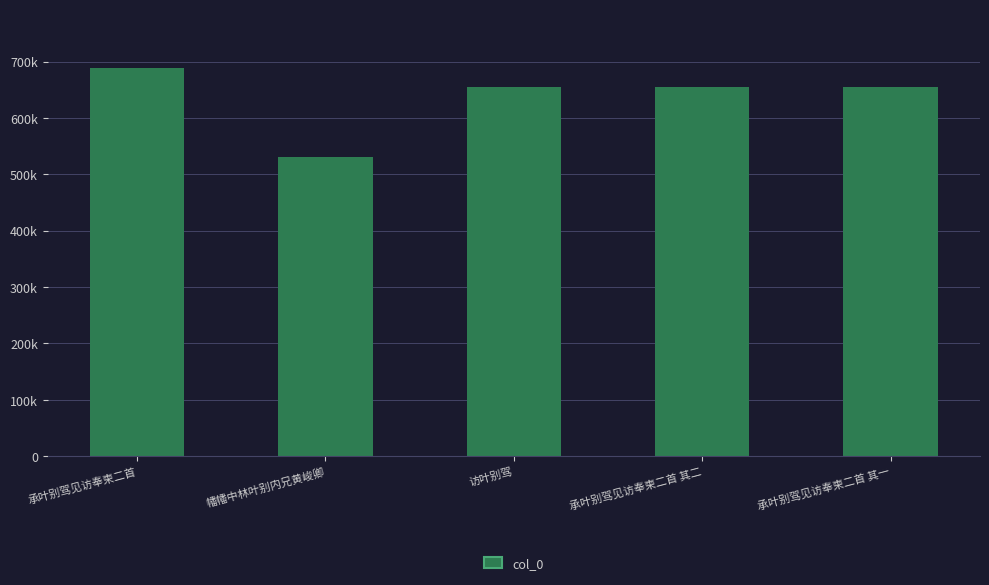

What is the label of the 3rd bar from the right?

访叶别驾